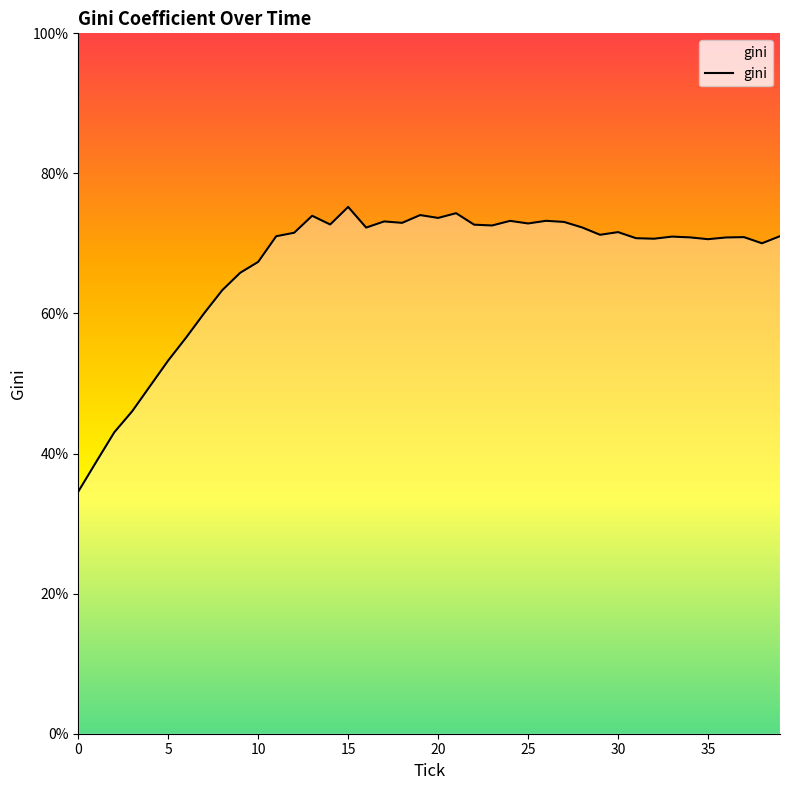

What is the smallest value displayed?

34.6